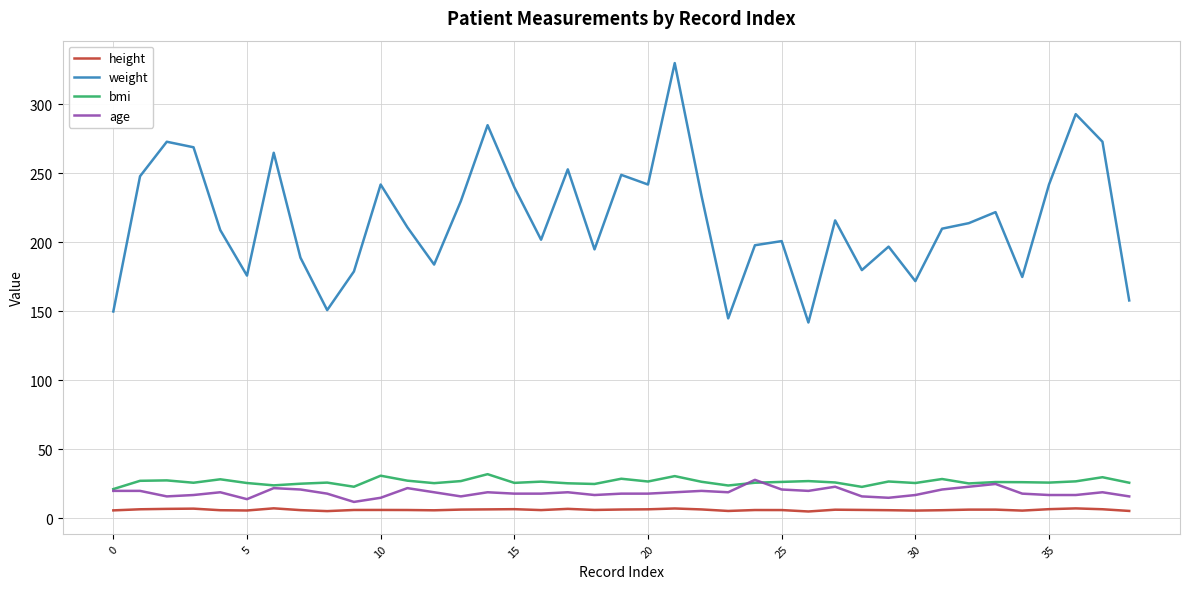

What is the sum of all bmi values?

1033.8